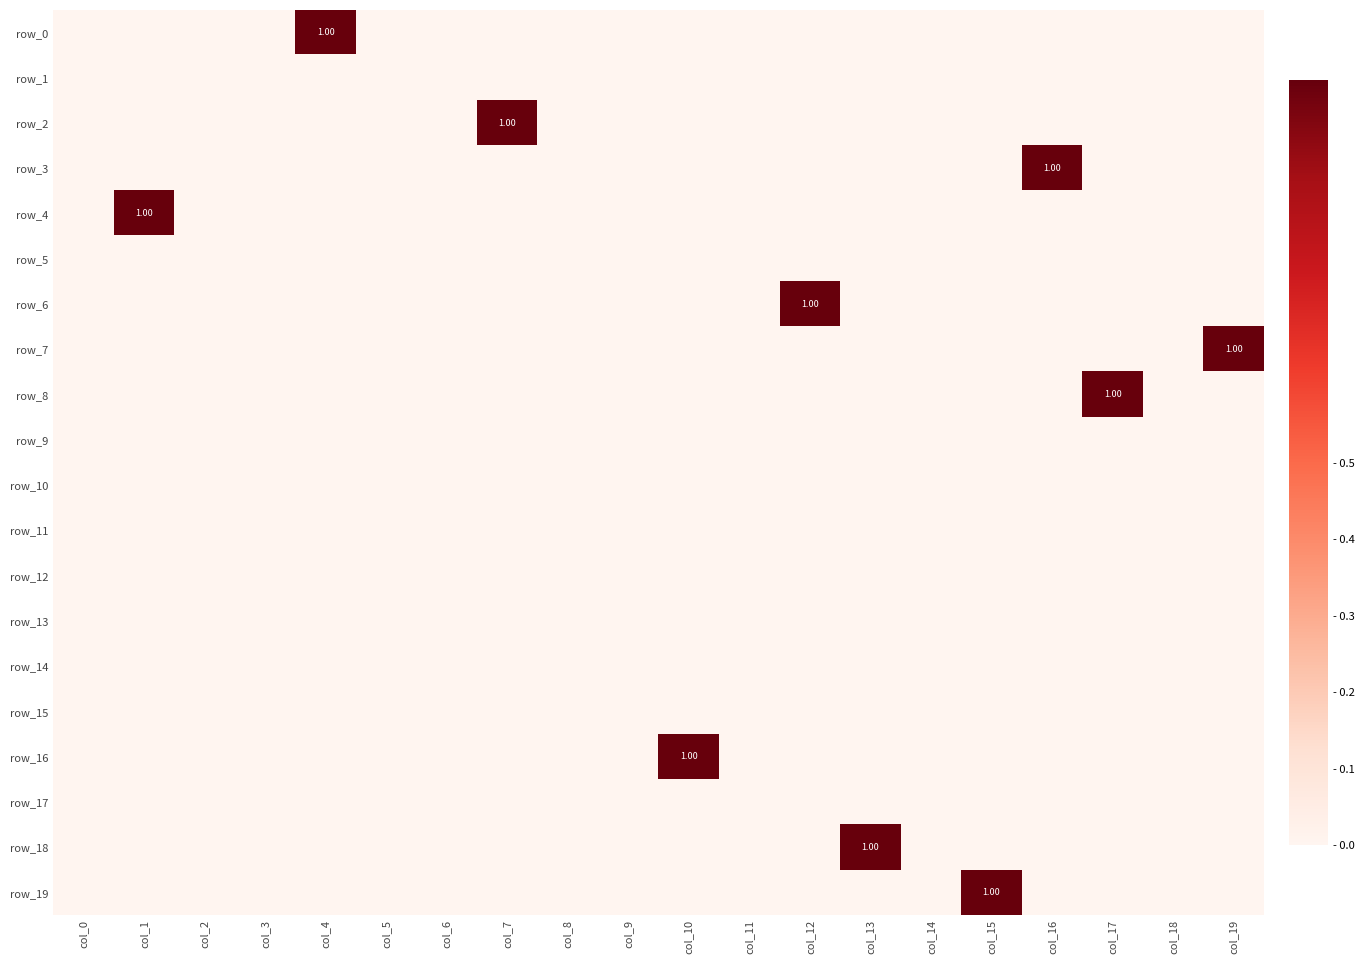

The row_17 series shows 0 at col_11. True or false?

True